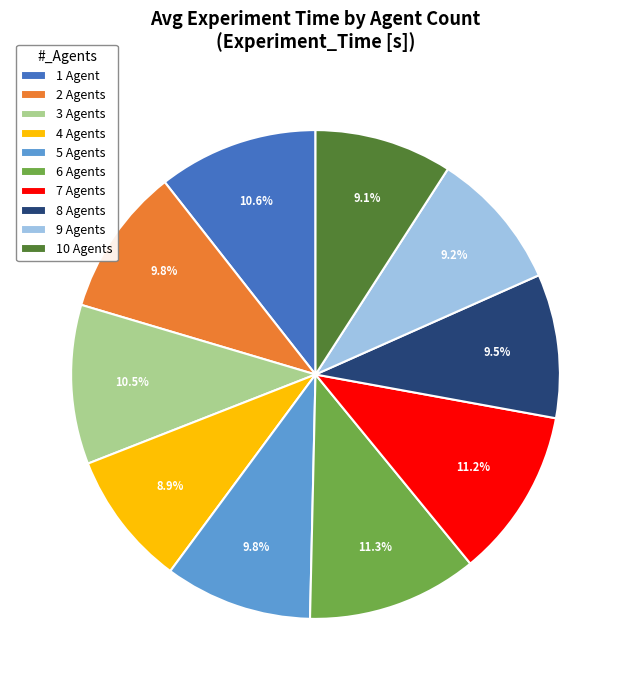

Between 3 Agents and 10 Agents, which is larger?

3 Agents